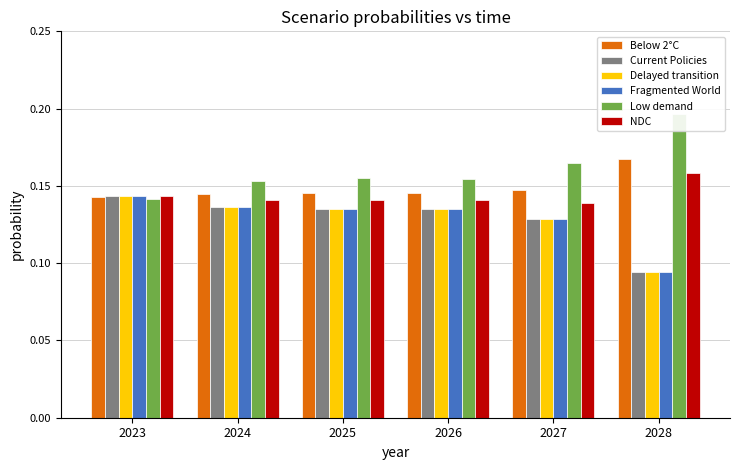

True or false: NDC has a value of 0.2 at 2028.

True